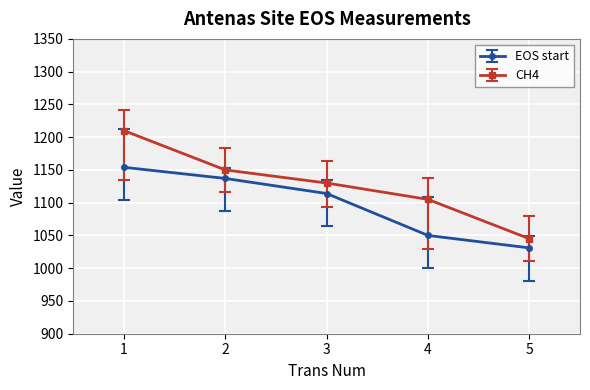

What is the value of the EOS start point at the 2nd from the left?

1137